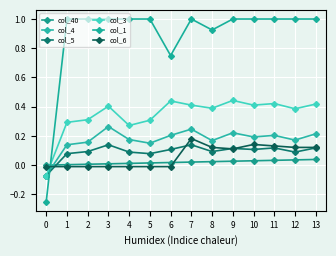

Reading right to left, list all the values displayed in this chart.

col_40: 0.0	0.0	0.0	0.0	0.0	0.0	0.0	0.0	0.0	0.0	0.0	0.0	0.0	0.0
col_4: 0.2	0.2	0.2	0.2	0.2	0.2	0.2	0.2	0.1	0.2	0.3	0.2	0.1	-0.1
col_5: 0.1	0.1	0.1	0.1	0.1	0.1	0.1	0.1	0.1	0.1	0.1	0.1	0.1	-0.1
col_3: 0.4	0.4	0.4	0.4	0.4	0.4	0.4	0.4	0.3	0.3	0.4	0.3	0.3	-0.1
col_1: 1.0	1.0	1.0	1.0	1.0	0.9	1.0	0.8	1.0	1.0	1.0	1.0	1.0	-0.2
col_6: 0.1	0.1	0.1	0.1	0.1	0.1	0.2	-0.0	-0.0	-0.0	-0.0	-0.0	-0.0	-0.0